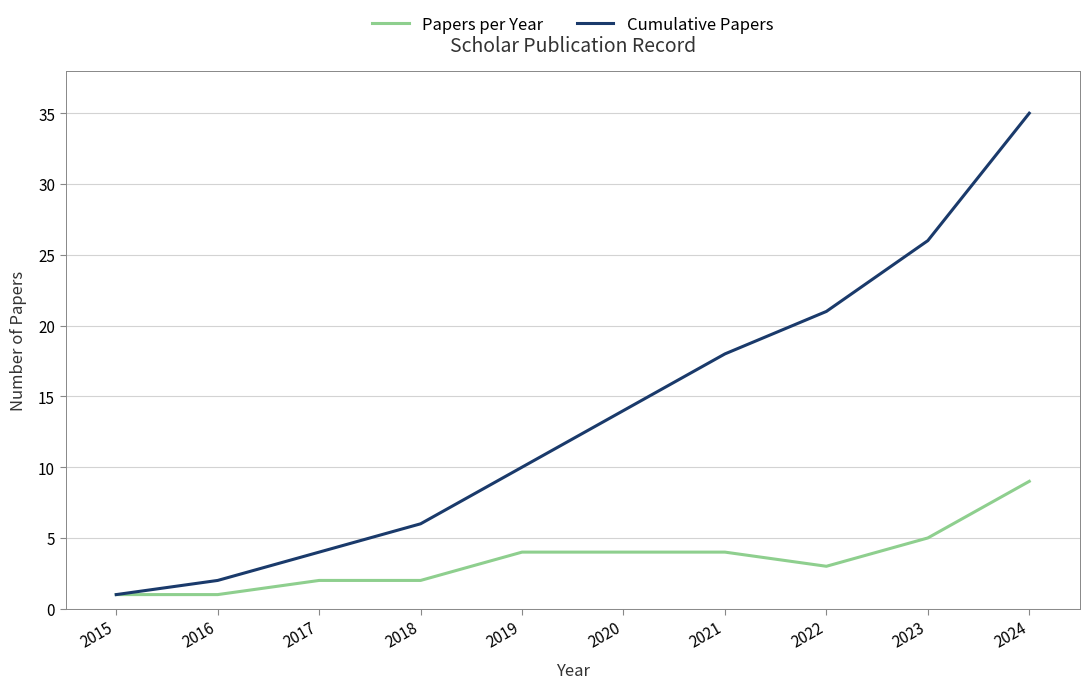

What is the sum of the Papers per Year values at 2022 and 2017?

5